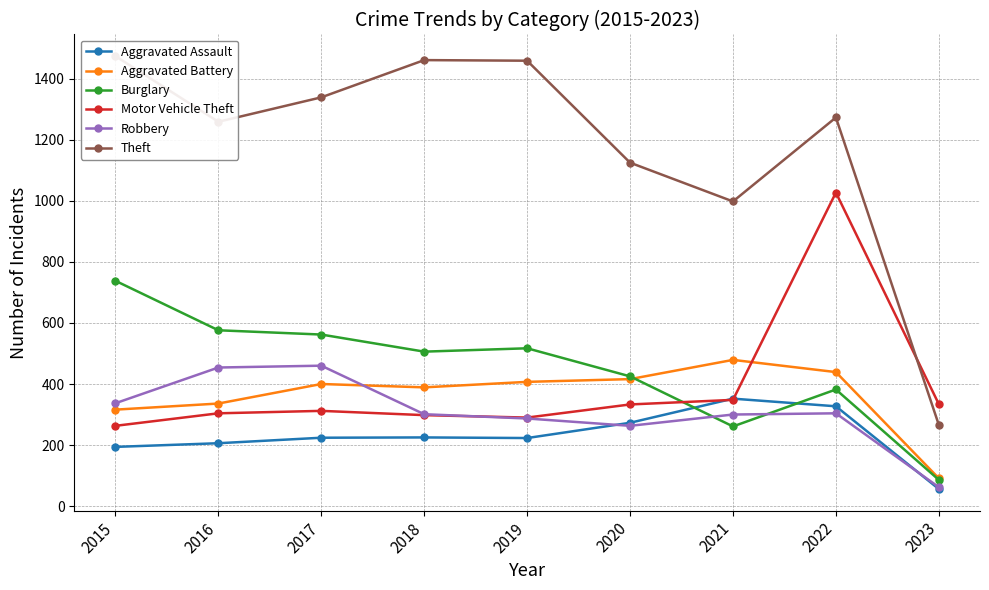

List the series in order of their peak value, highest first.

Theft, Motor Vehicle Theft, Burglary, Aggravated Battery, Robbery, Aggravated Assault